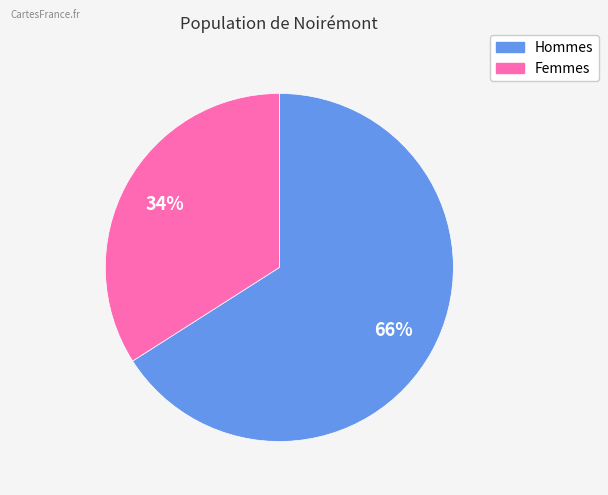

How many slices are in this pie chart?

2